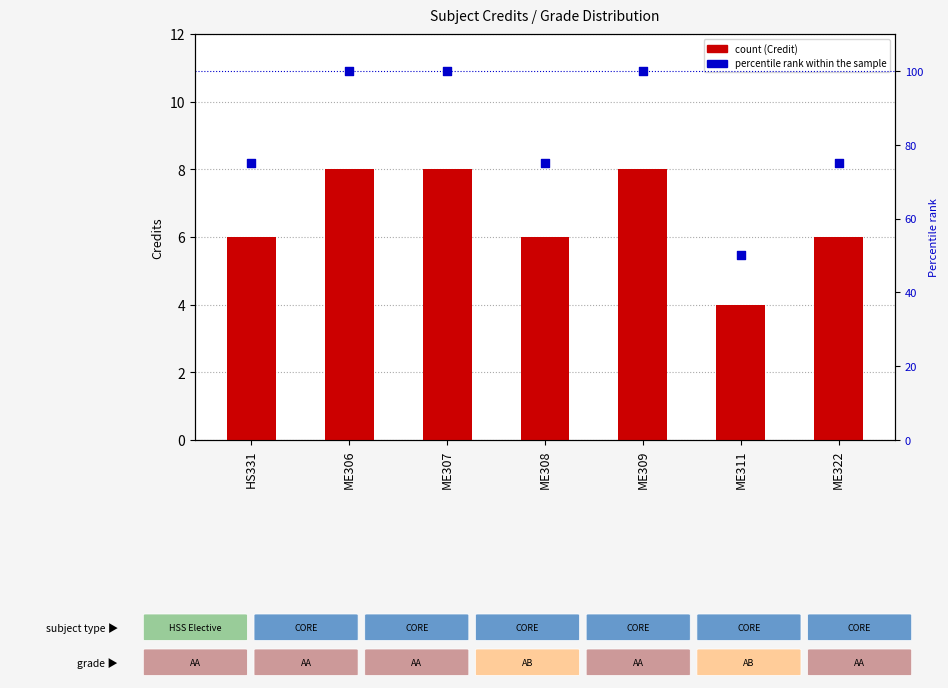

Which series reaches the maximum Y coordinate?

Percentile rank within the sample